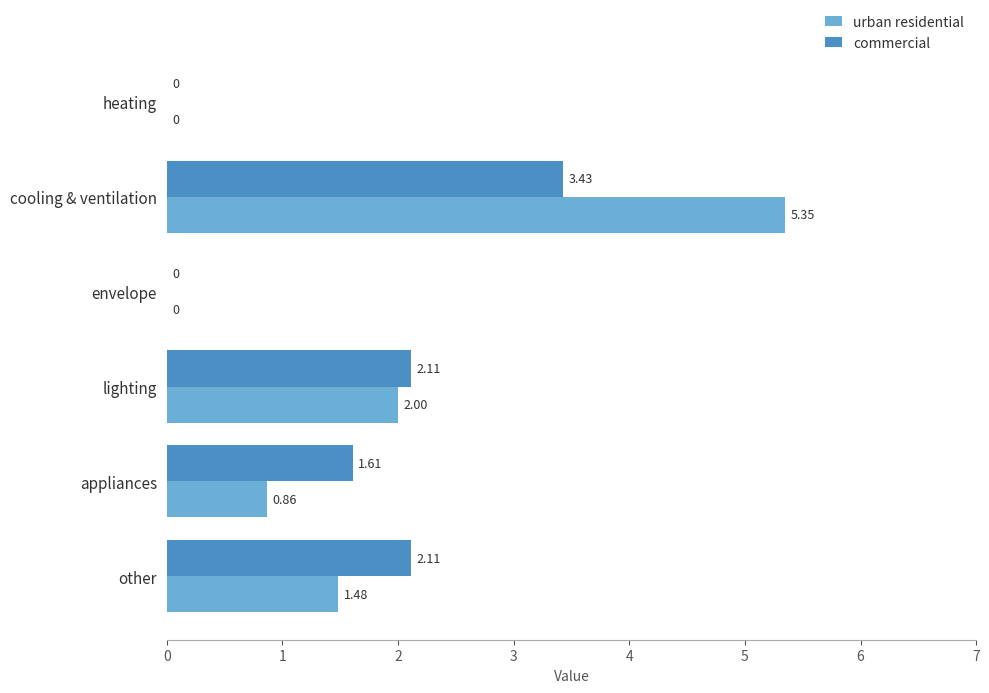

Which series has the largest total across all categories?

urban residential